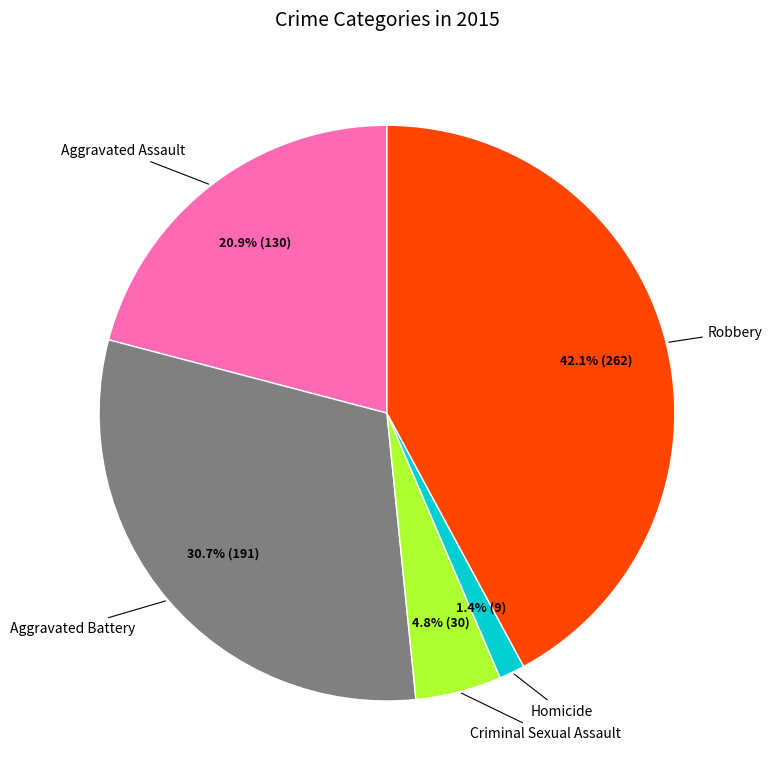

Is there any slice that represents more than half of the pie?

No